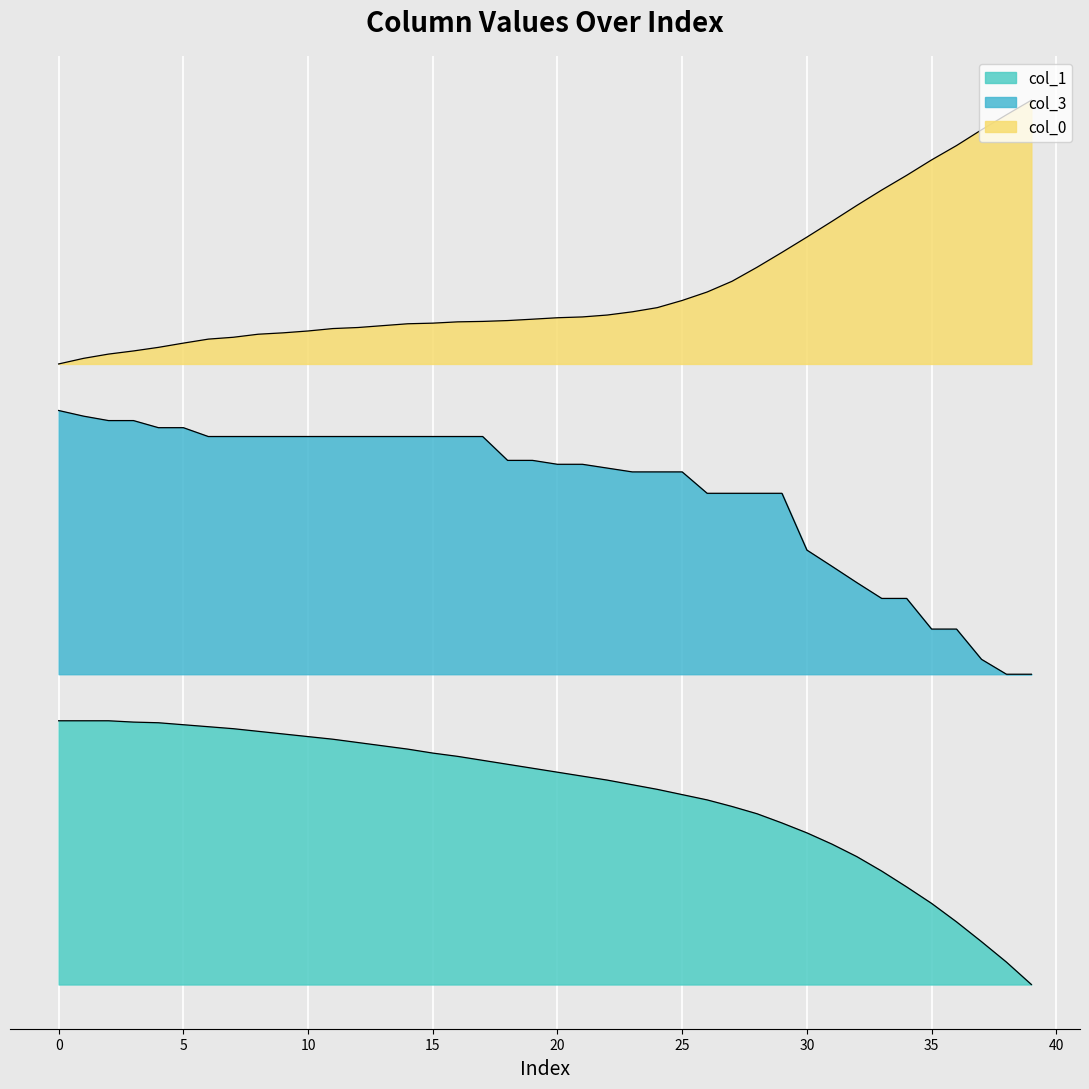

Count the number of categories in the chart.

40